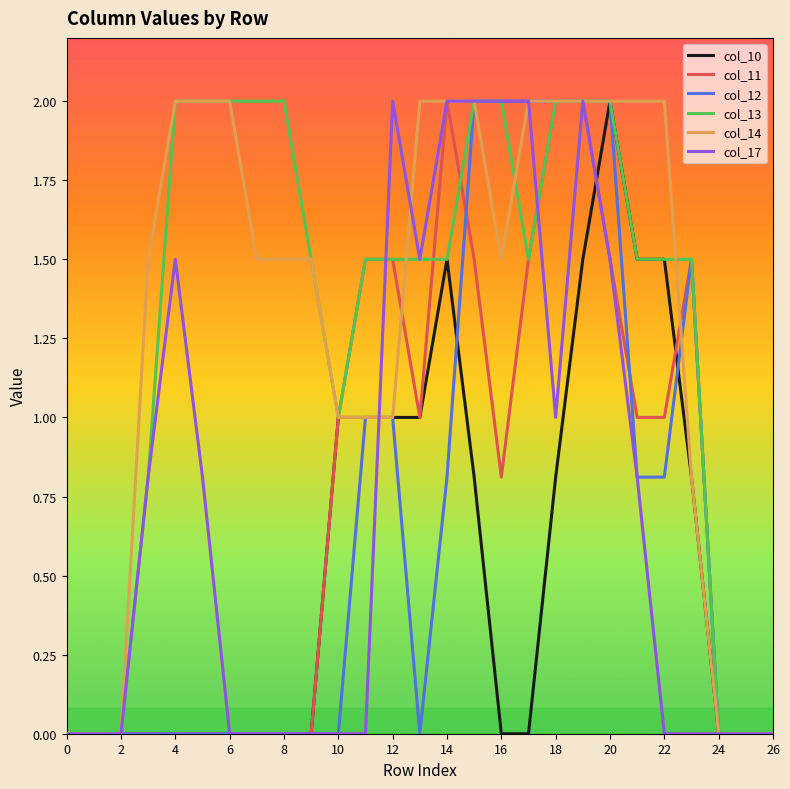

True or false: col_11 and col_10 cross at least once.

True